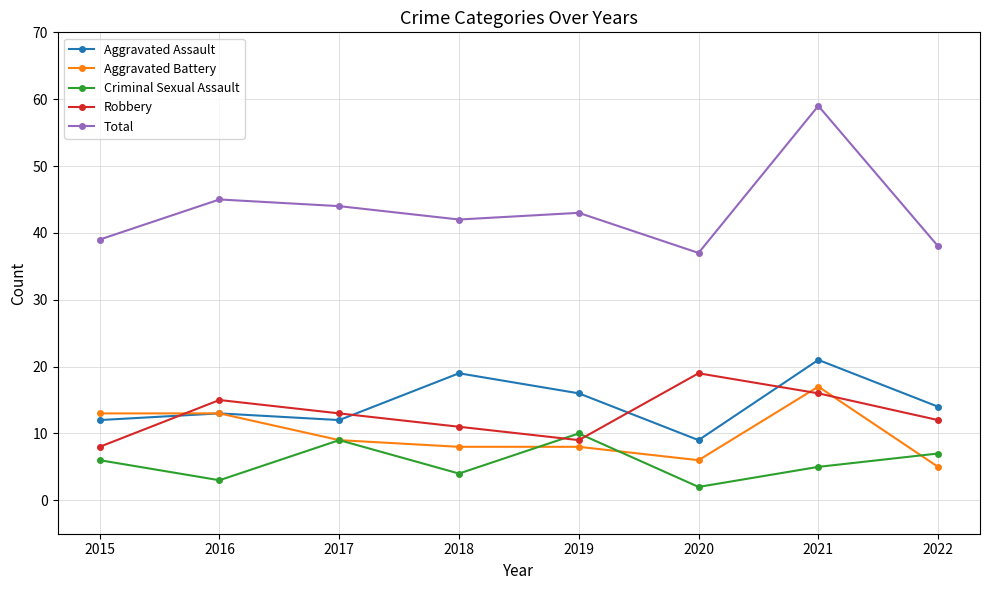

What is the value of the Aggravated Assault point at the 4th from the left?

19